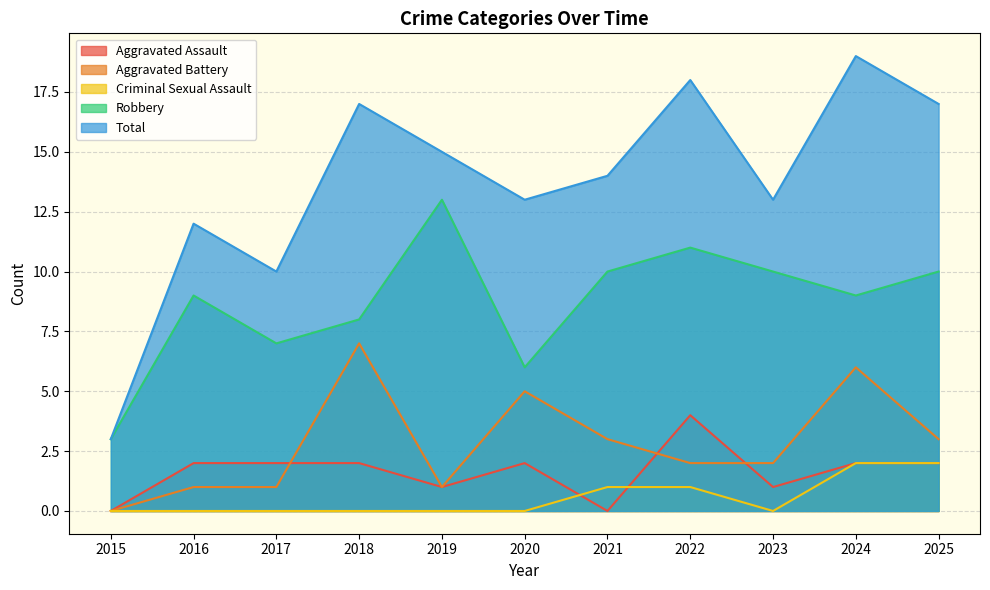

How many data points in Aggravated Assault are above 2?

1